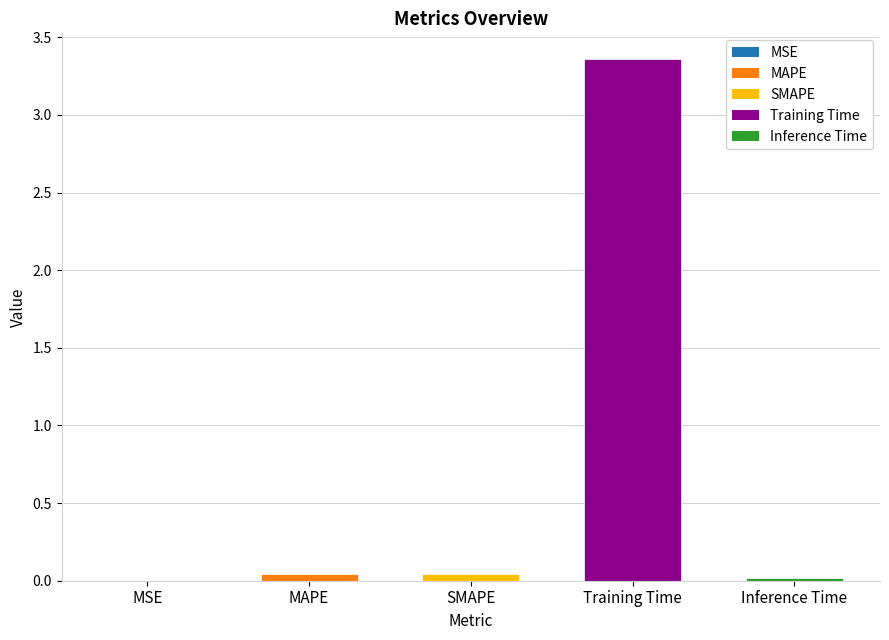

What is the sum of all values?

3.5